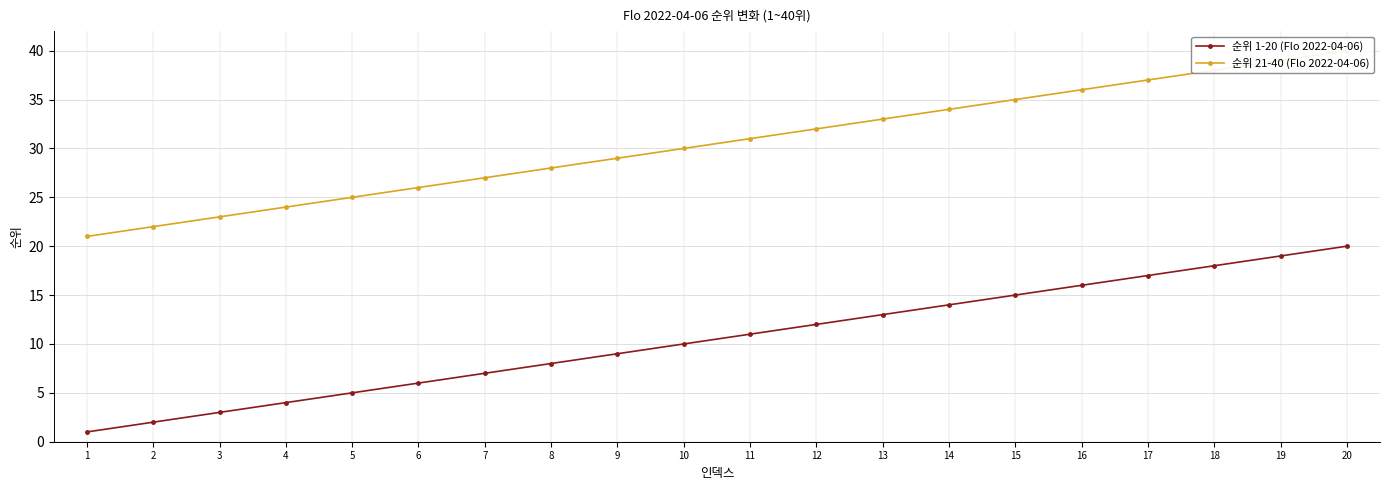

At which label does 순위 1-20 (Flo 2022-04-06) reach its minimum?

1